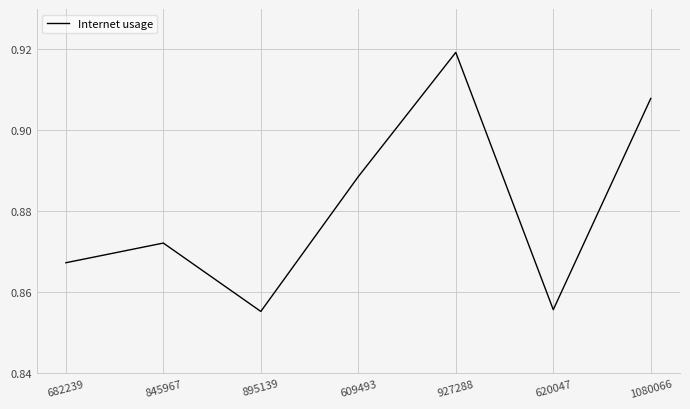

What is the sum of all values?

6.2